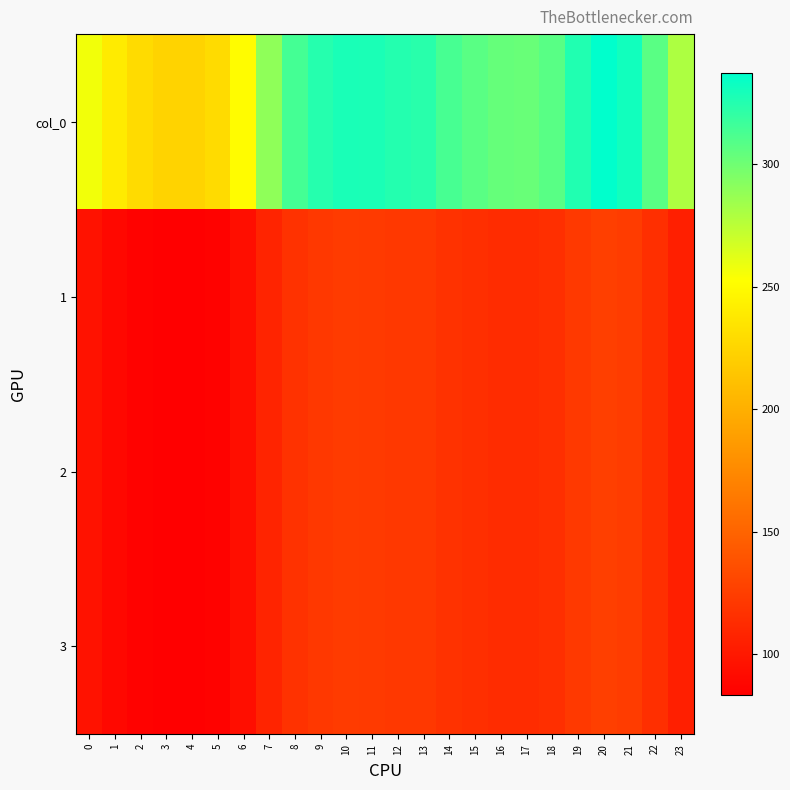

Rank the series at 12 from lowest to highest value.

1, 2, 3, col_0